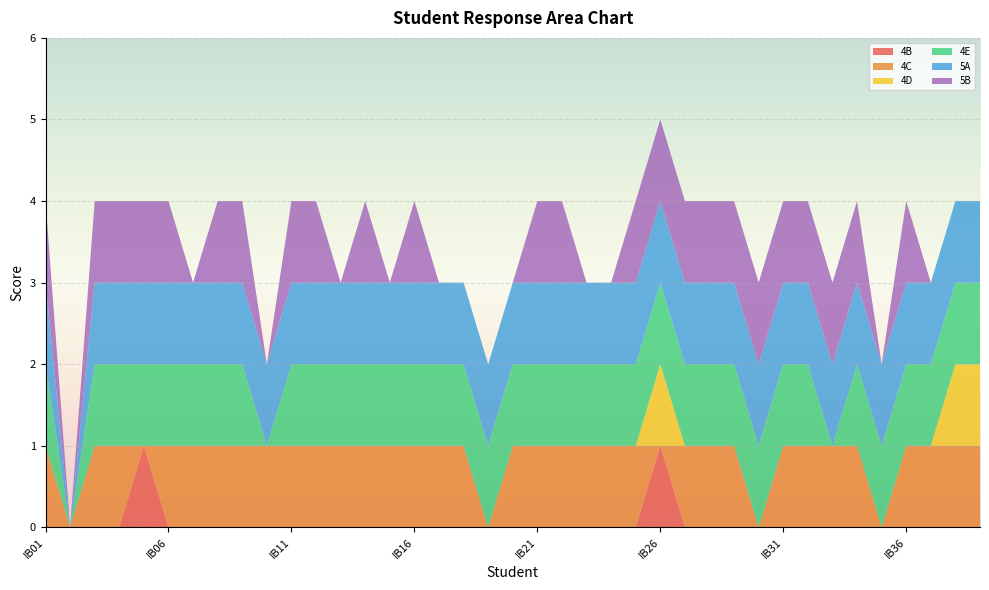

Reading right to left, transcribe all the data shown in this chart.

4B: 0	0	0	0	0	0	0	0	0	0	0	0	0	1	0	0	0	0	0	0	0	0	0	0	0	0	0	0	0	0	0	0	0	0	1	0	0	0	0
4C: 1	1	1	1	0	1	1	1	1	0	1	1	1	0	1	1	1	1	1	1	0	1	1	1	1	1	1	1	1	1	1	1	1	1	0	1	1	0	1
4D: 1	1	0	0	0	0	0	0	0	0	0	0	0	1	0	0	0	0	0	0	0	0	0	0	0	0	0	0	0	0	0	0	0	0	0	0	0	0	0
4E: 1	1	1	1	1	1	0	1	1	1	1	1	1	1	1	1	1	1	1	1	1	1	1	1	1	1	1	1	1	0	1	1	1	1	1	1	1	0	1
5A: 1	1	1	1	1	1	1	1	1	1	1	1	1	1	1	1	1	1	1	1	1	1	1	1	1	1	1	1	1	1	1	1	1	1	1	1	1	0	1
5B: 0	0	0	1	0	1	1	1	1	1	1	1	1	1	1	0	0	1	1	0	0	0	0	1	0	1	0	1	1	0	1	1	0	1	1	1	1	0	1